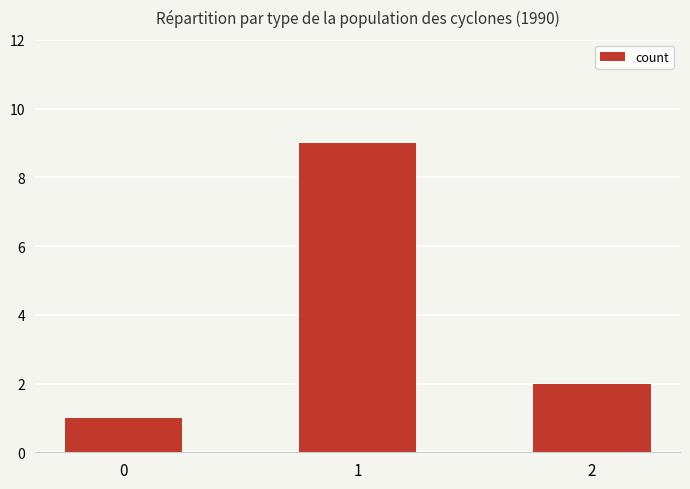

Reading right to left, what are all the values shown in this chart?

2=2	1=9	0=1